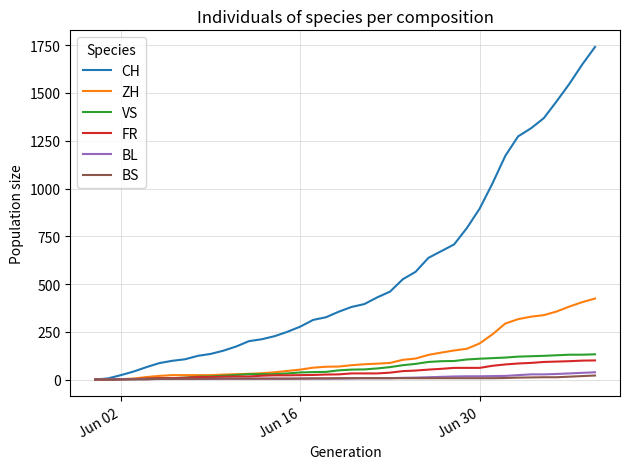

Which series has the largest total across all categories?

CH